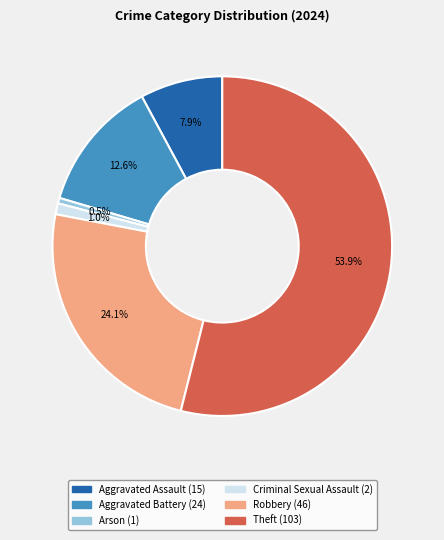

Combined, do Arson and Criminal Sexual Assault account for over 50%?

No